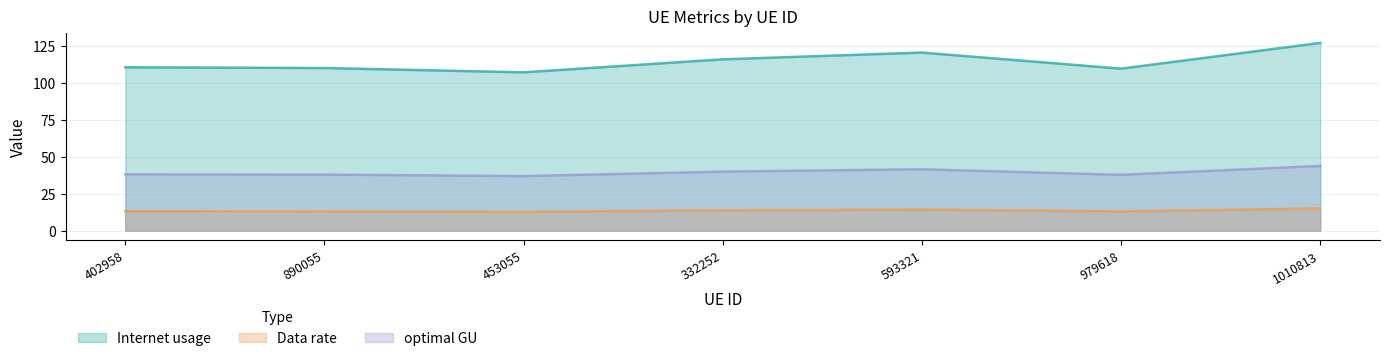

True or false: optimal GU and Data rate intersect in this chart.

False